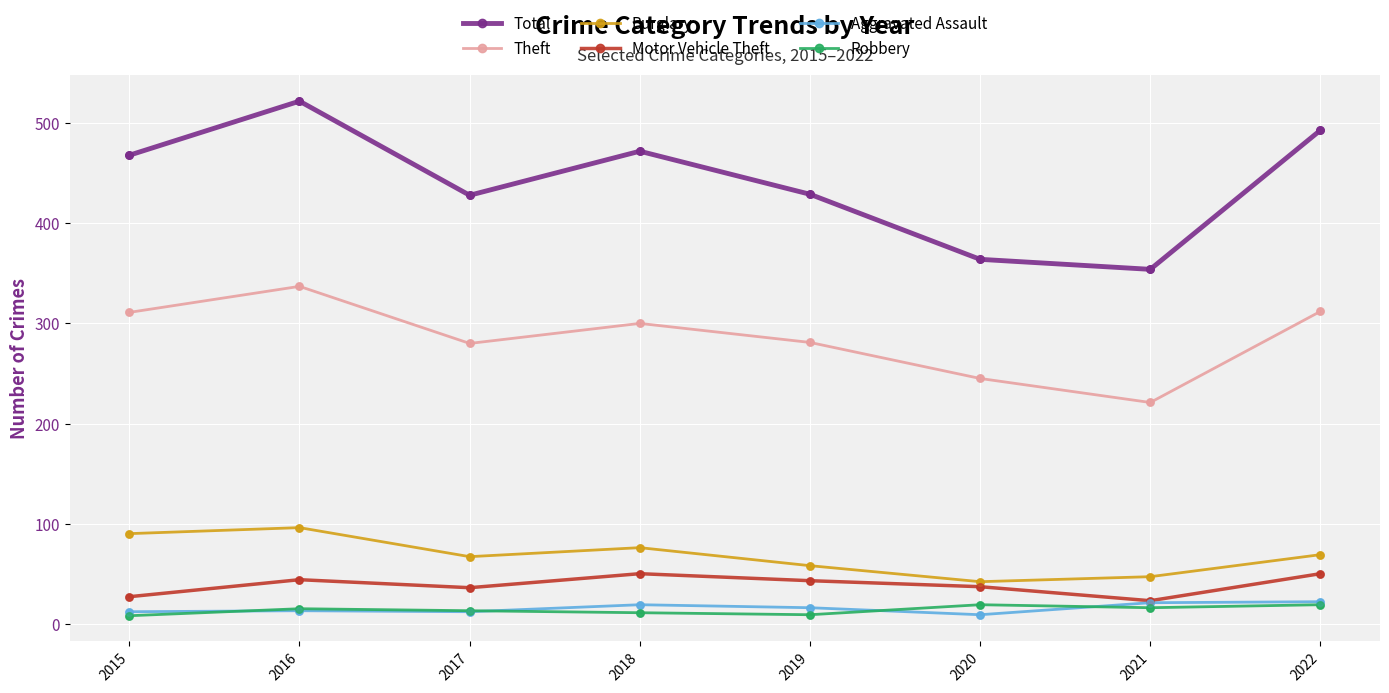

What is the spread (max minus min) of values at 2016?

509